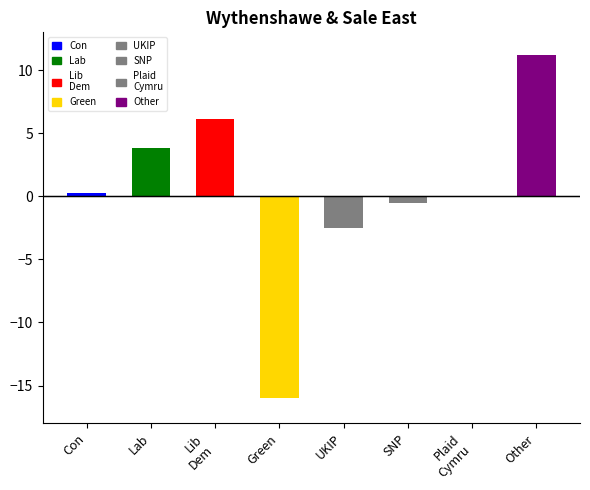

What is the label of the 2nd bar from the right?

Plaid
Cymru